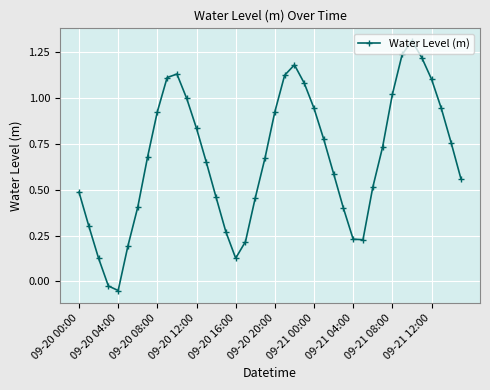

What is the sum of all values?

26.9